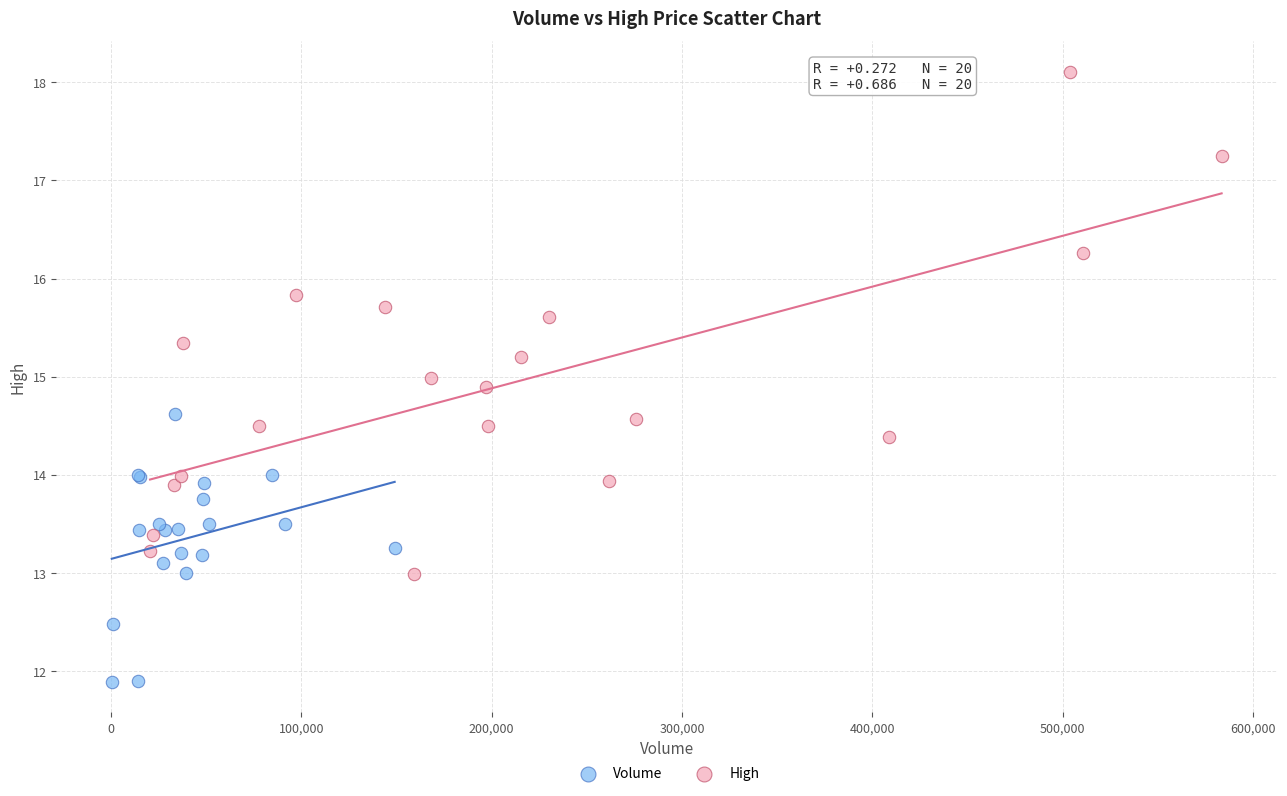

Which series reaches the minimum Y coordinate?

Volume